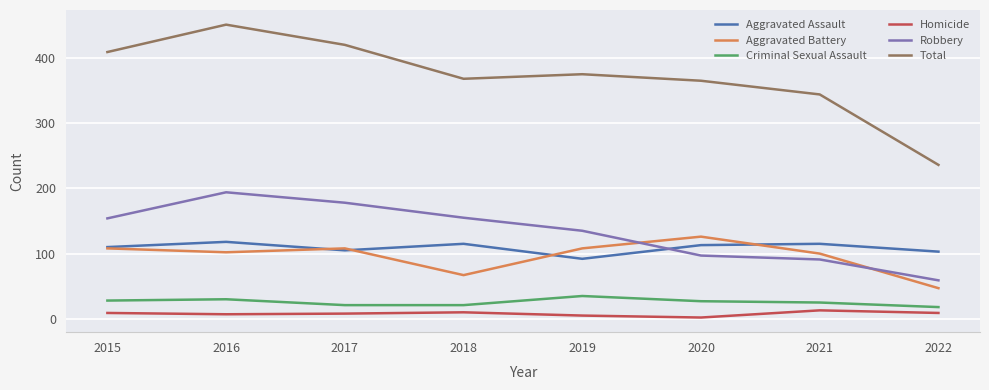

True or false: Aggravated Battery and Homicide cross at least once.

False